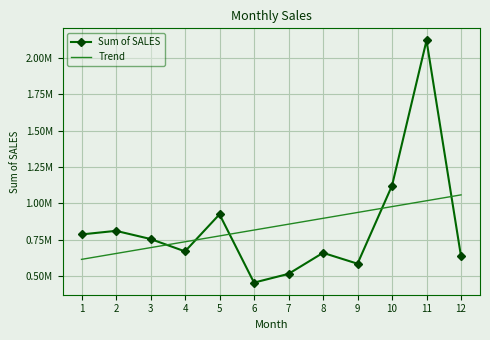

What are all the series names shown in the legend?

Sum of SALES, Trend